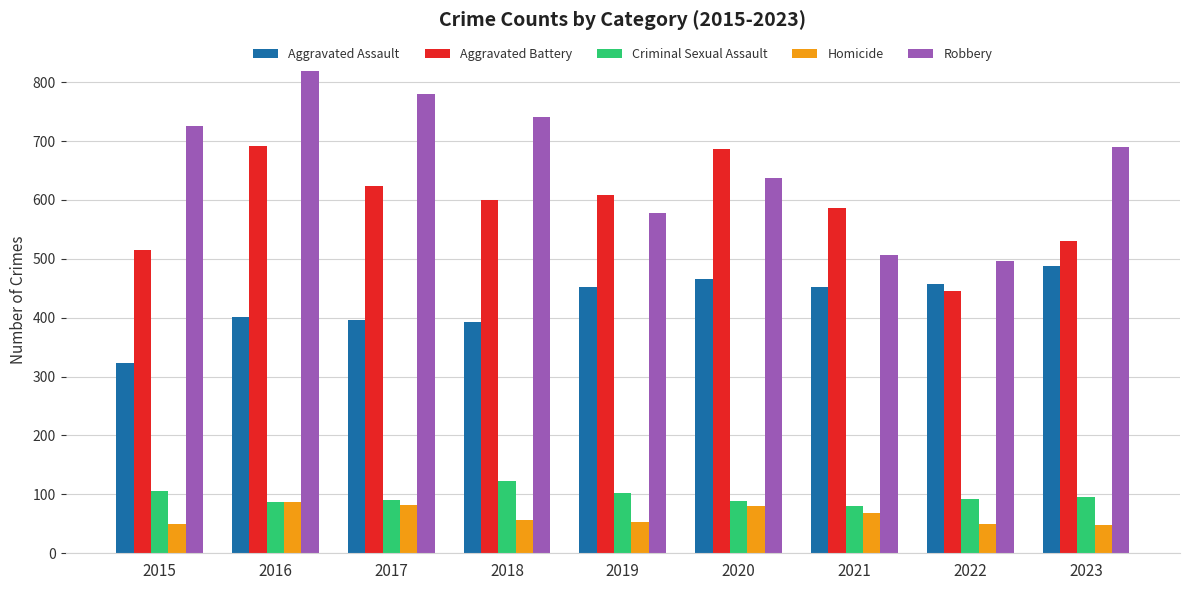

Which series has the widest spread of values?

Robbery